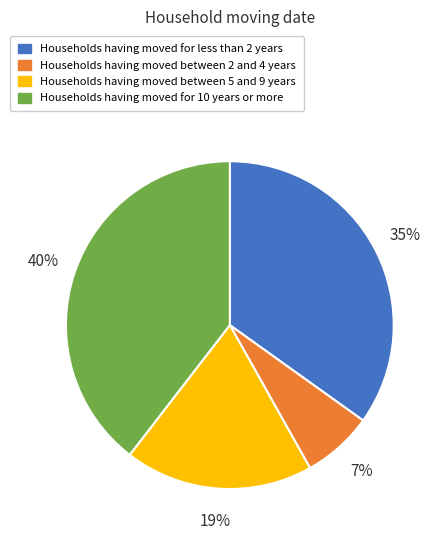

To the nearest percent, what percentage of the pie is Households having moved for less than 2 years?

35%